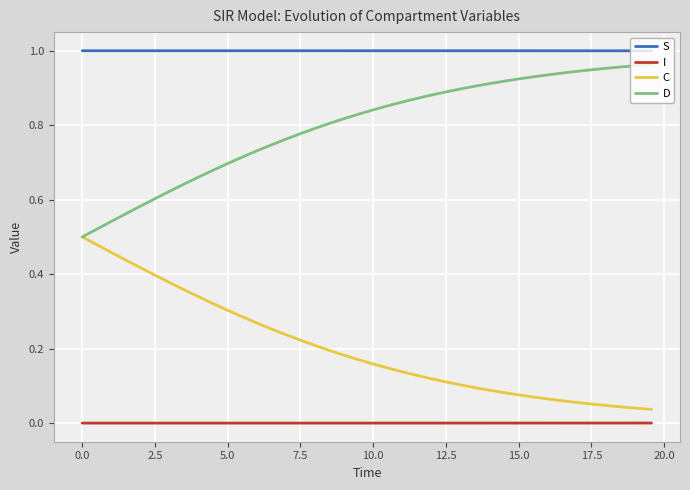

List the series in order of their overall mean, lowest first.

I, C, D, S